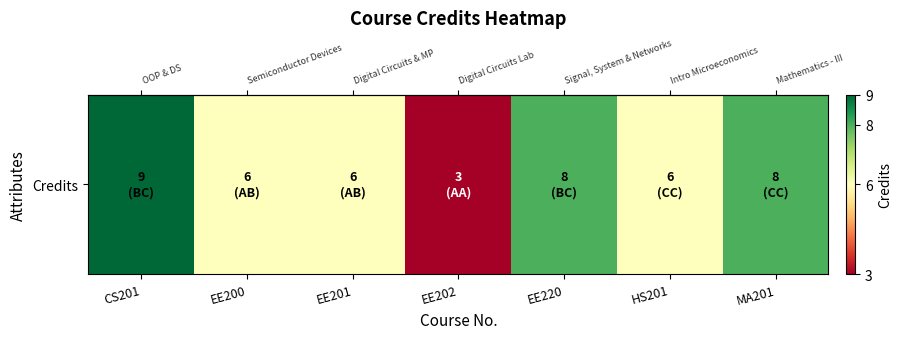

What is the difference between the second highest and second lowest values?

2